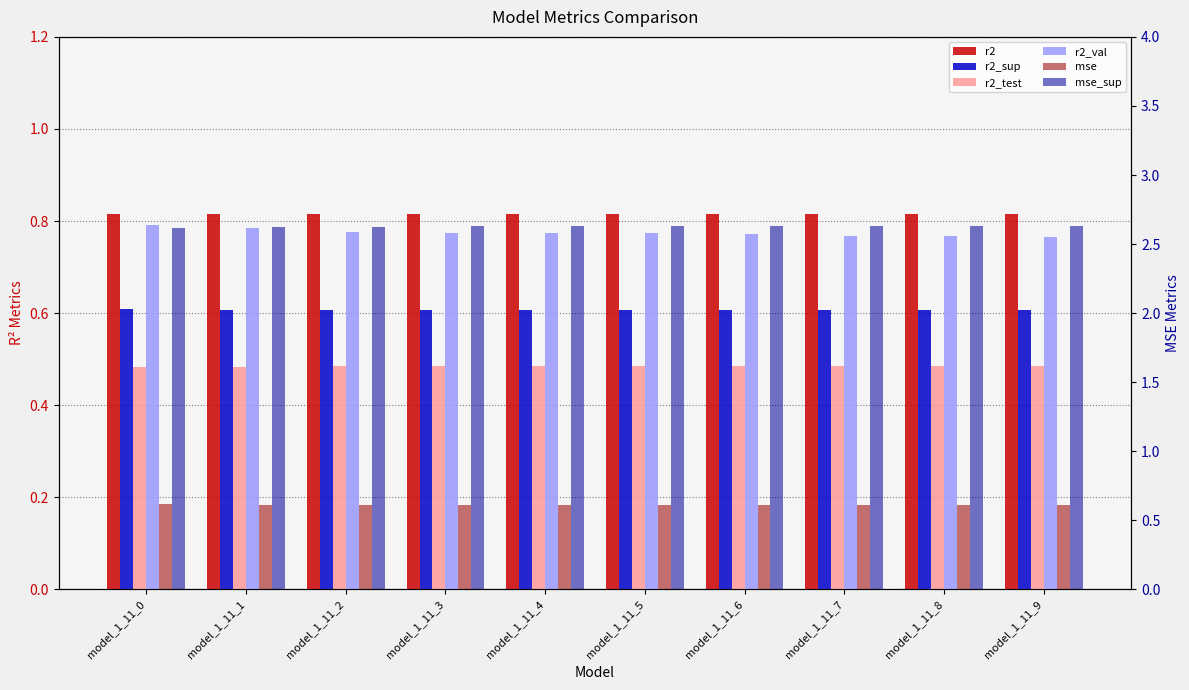

What is the value of the r2 bar at the 5th from the left?

0.8